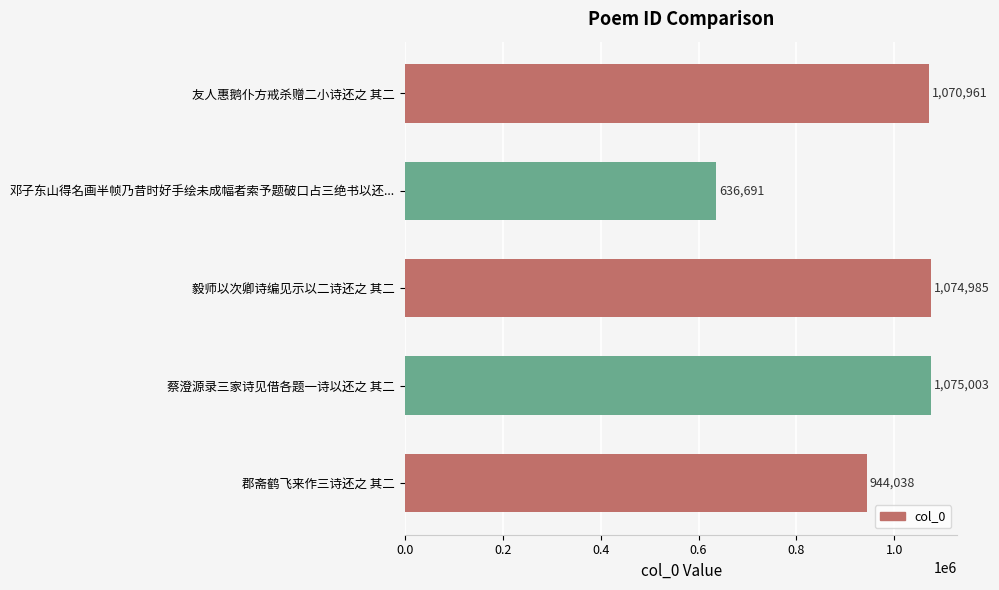

What is the ratio of the value at 毅师以次卿诗编见示以二诗还之 其二 to the value at 友人惠鹅仆方戒杀赠二小诗还之 其二?

1.0